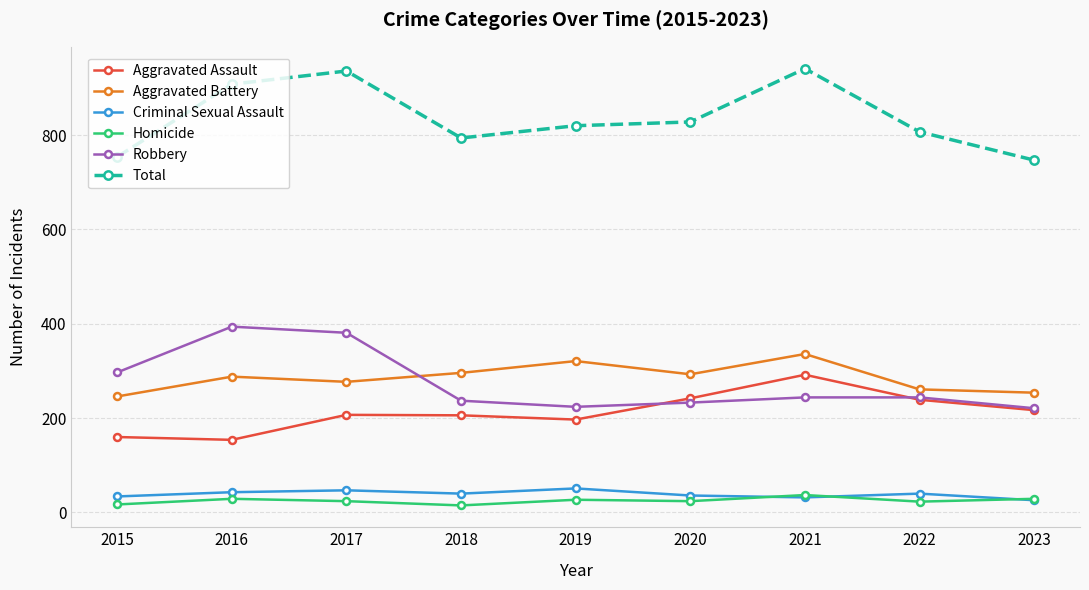

What is the sum of all Homicide values?

225